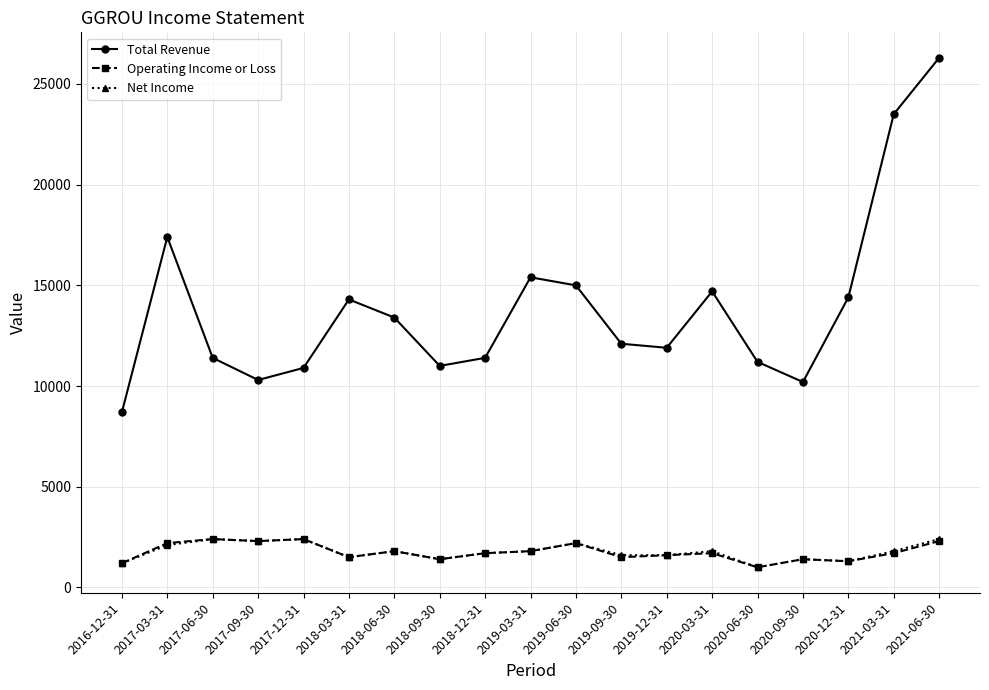

What is the highest value of the Operating Income or Loss series?

2400